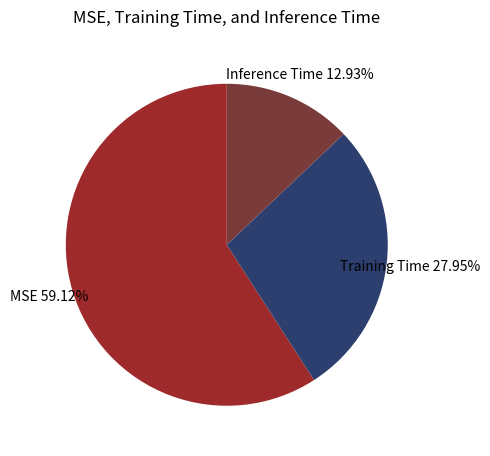

Is it true that Inference Time is 1% of the pie?

False